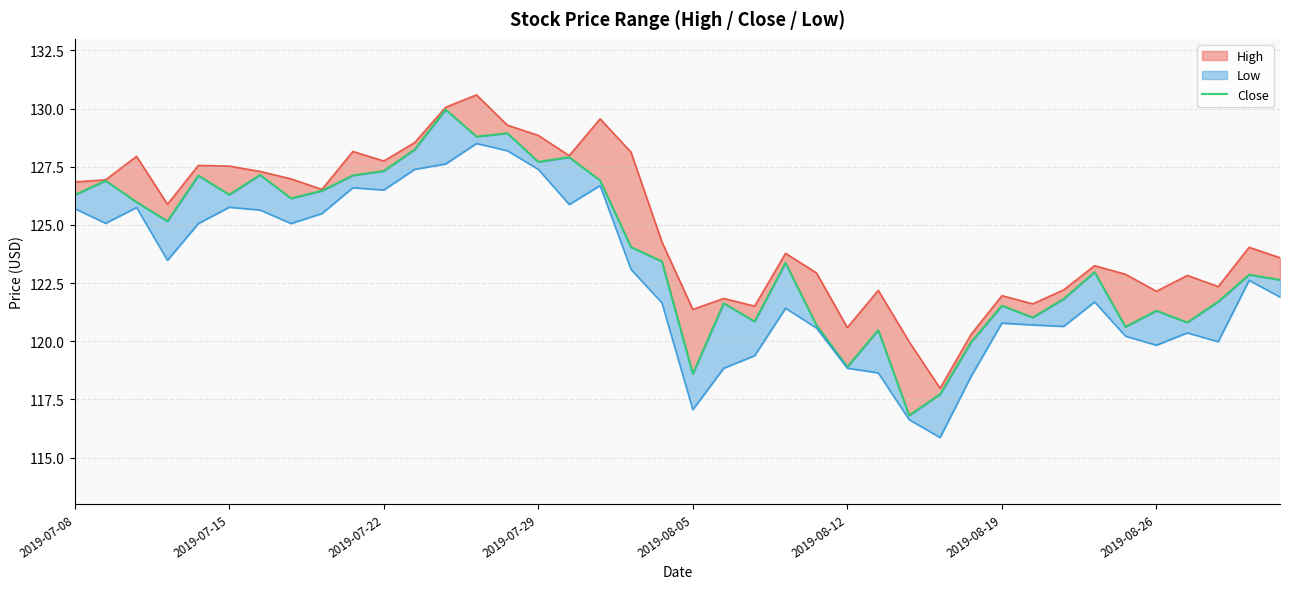

How many points are lower than both their immediate neighbors (excluding endpoints)?

12